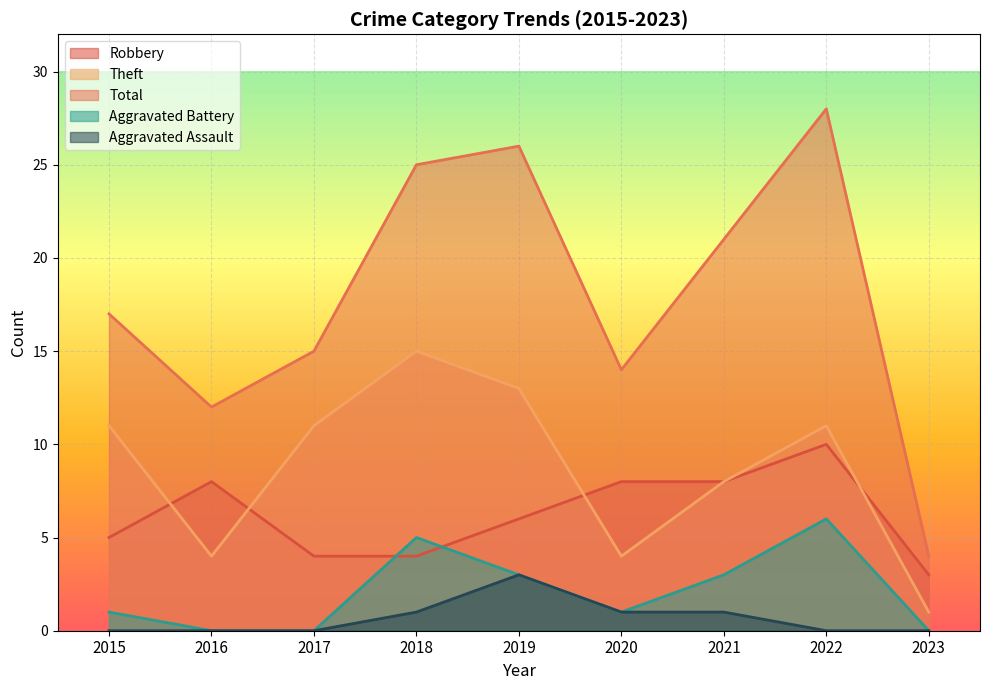

What is the highest value of the Robbery series?

10